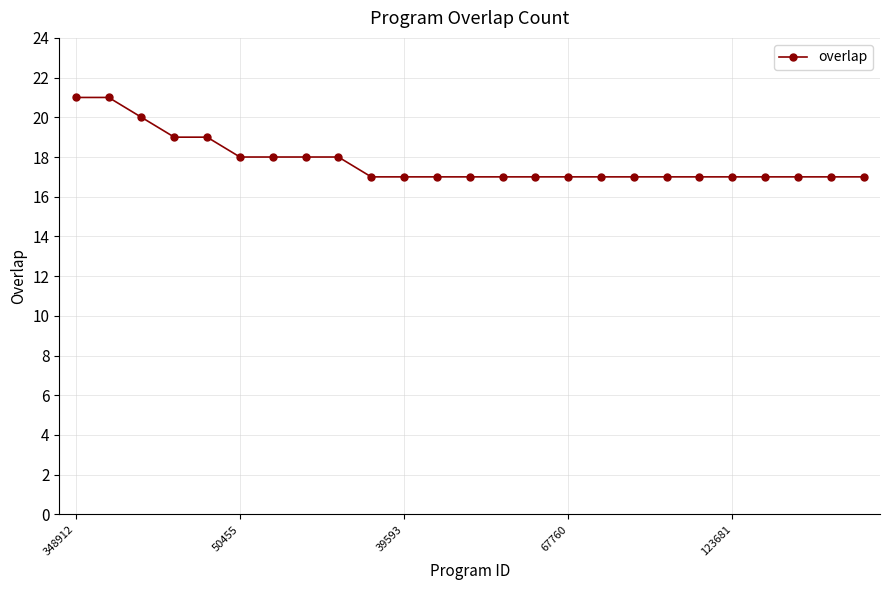

What is the average value?

18